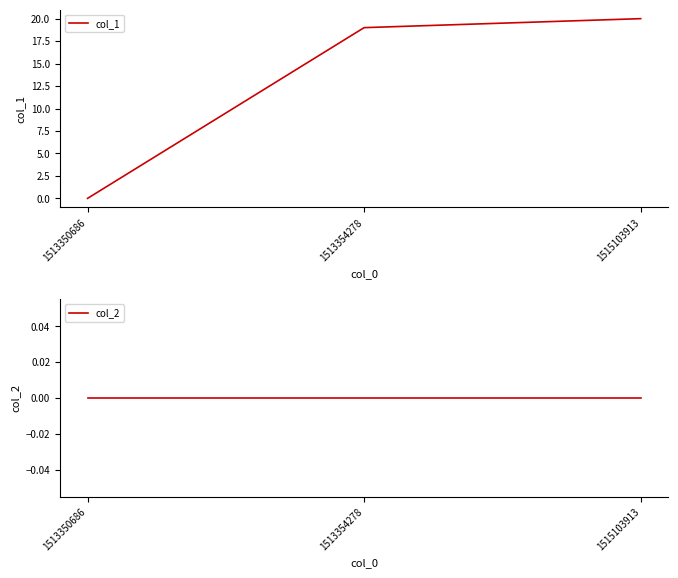

What is the difference between the second highest and minimum values in the col_1 series?

19